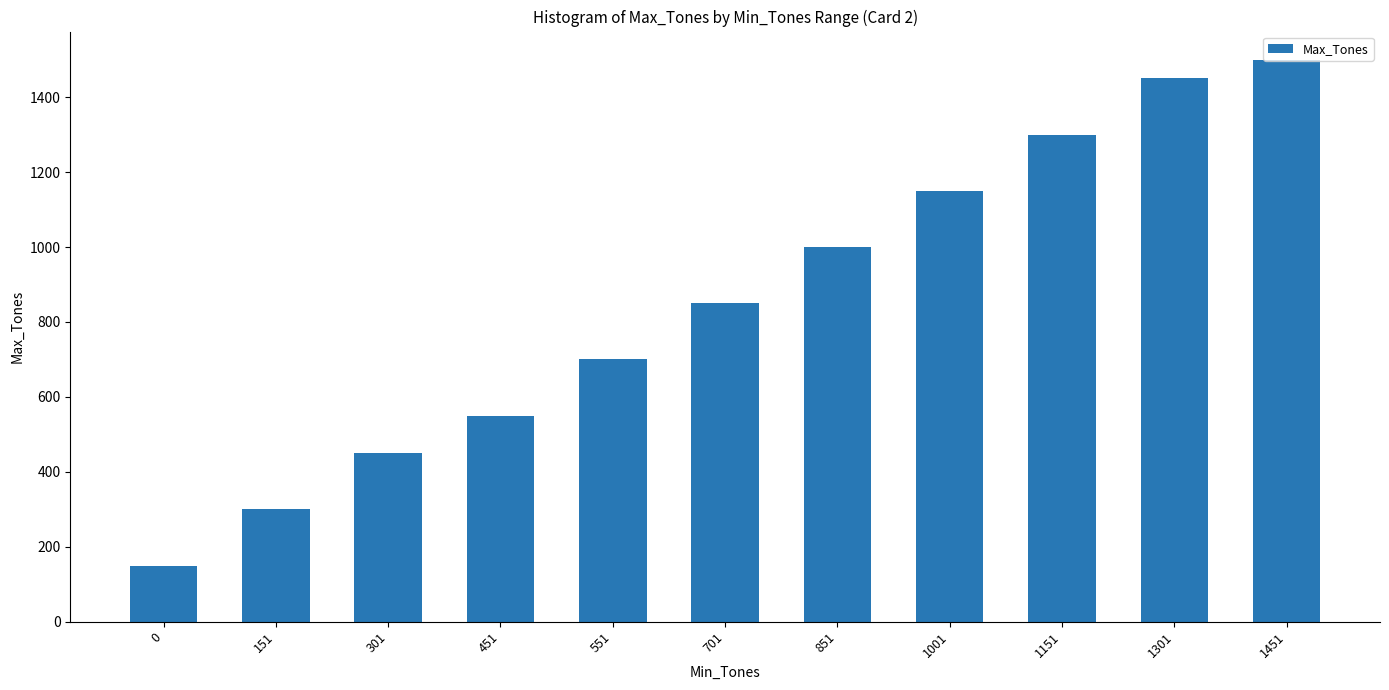

Reading left to right, list all the values displayed in this chart.

0=150	151=300	301=450	451=550	551=700	701=850	851=1000	1001=1150	1151=1300	1301=1450	1451=1500